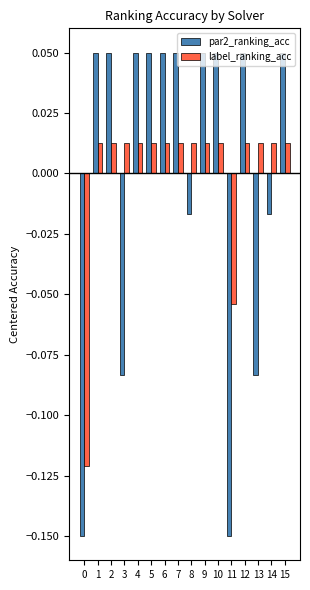

What are all the series names shown in the legend?

par2_ranking_acc, label_ranking_acc